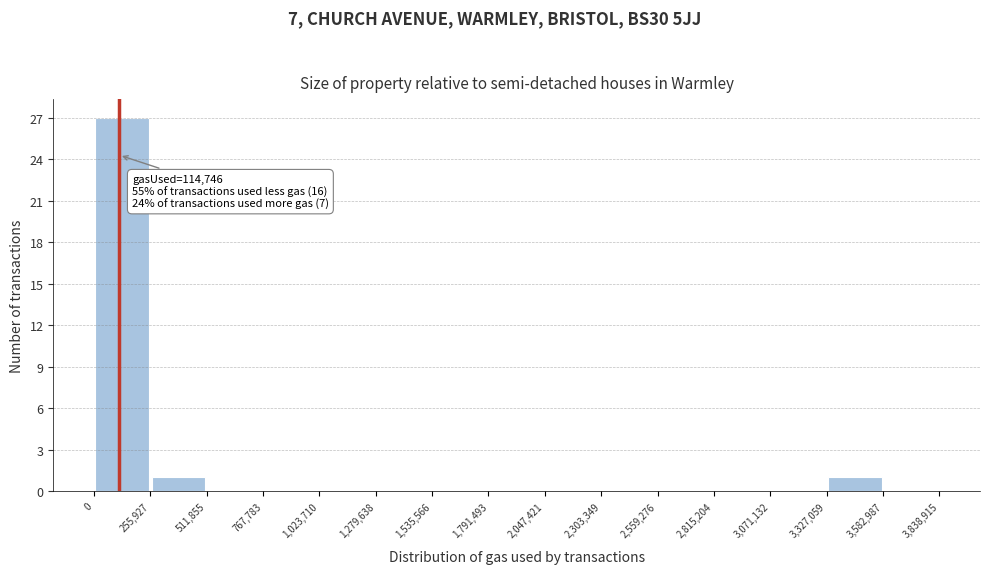

Over which range of the x-axis is the bar tallest?

0 to 255,927